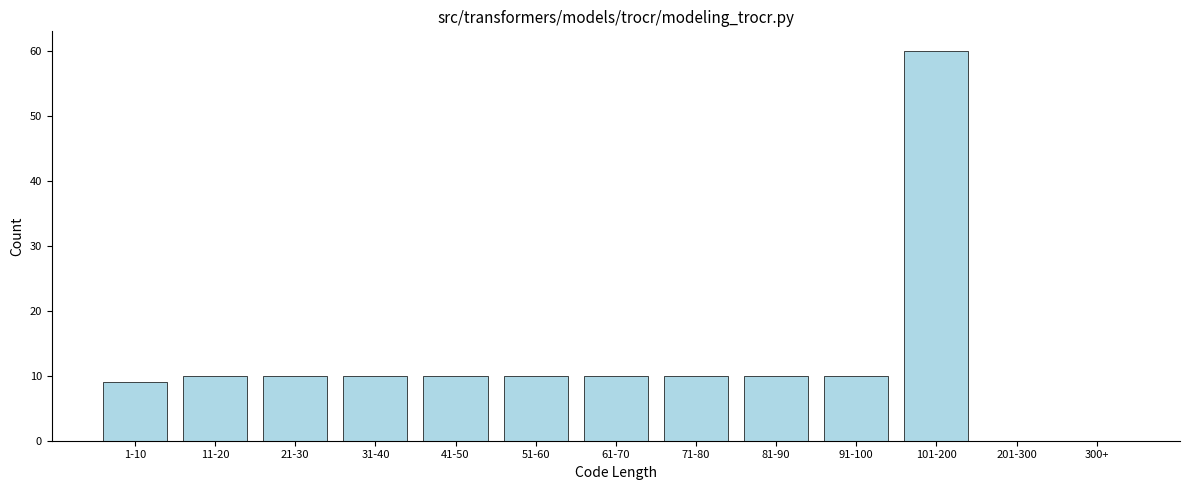

Reading right to left, extract all data points from this chart.

300+=0	201-300=0	101-200=60	91-100=10	81-90=10	71-80=10	61-70=10	51-60=10	41-50=10	31-40=10	21-30=10	11-20=10	1-10=9